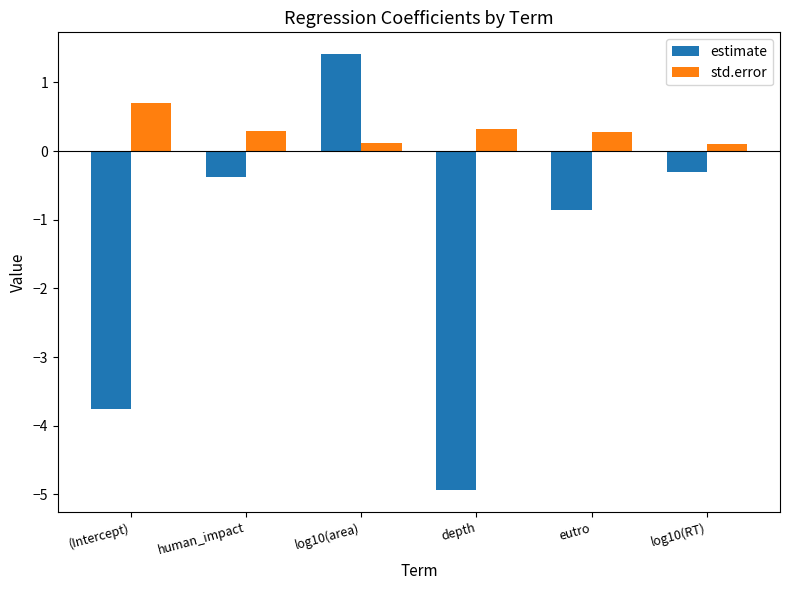

Is the value of estimate at (Intercept) greater than the value of std.error at eutro?

No